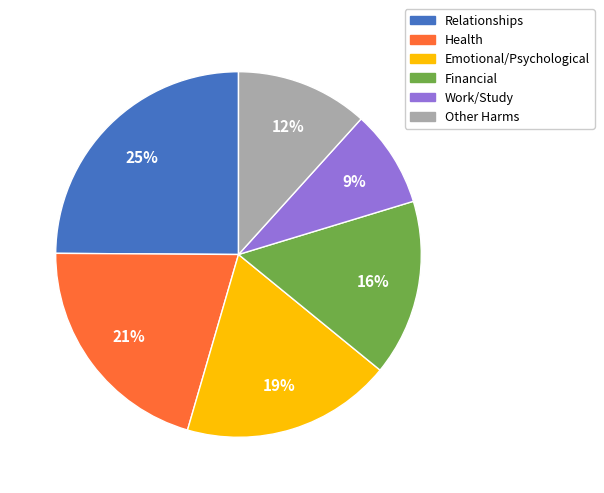

Is there a majority slice in this chart?

No